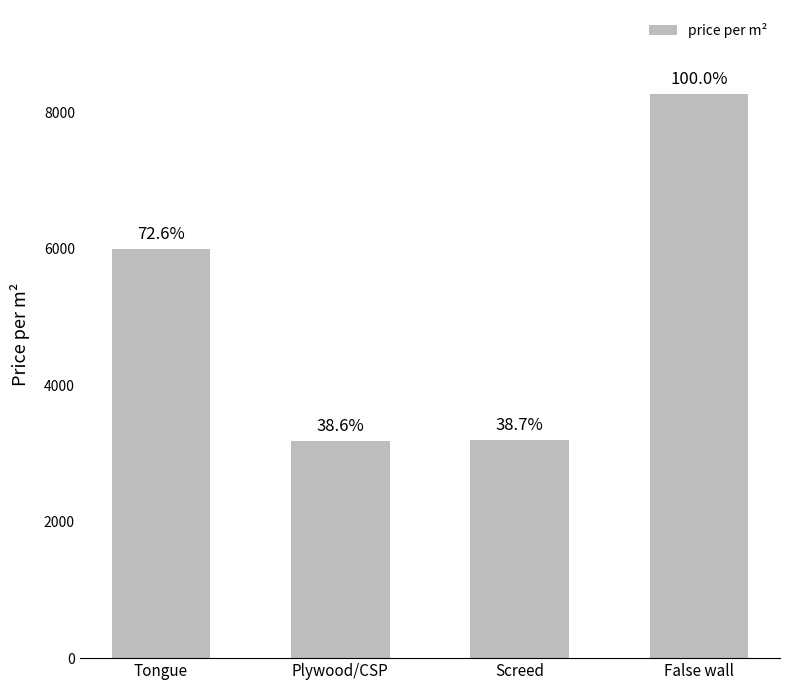

What position from the right is False wall?

1